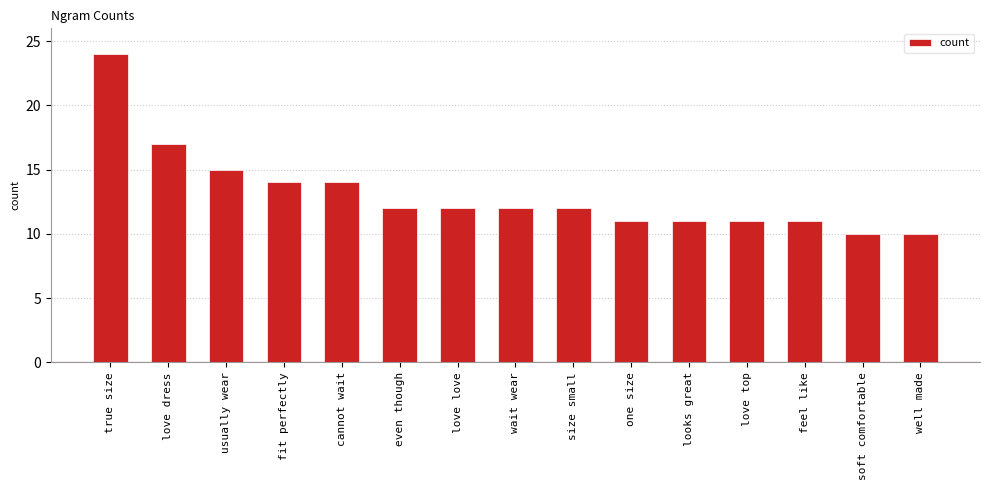

The value at true size is 24. True or false?

True